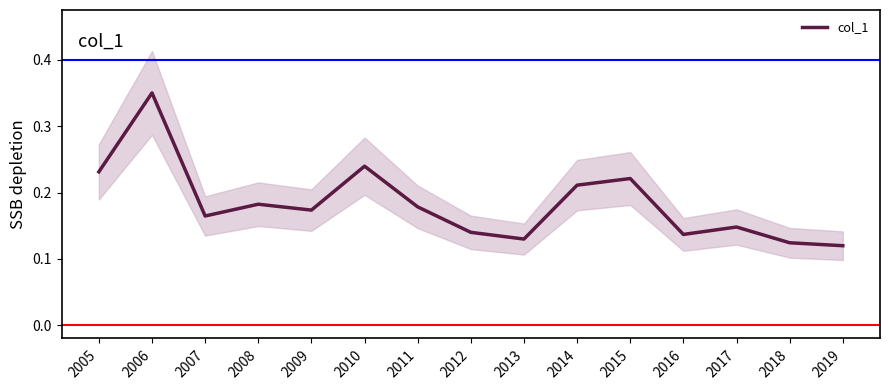

The chart shows a value of 0.1 at 2015. True or false?

False